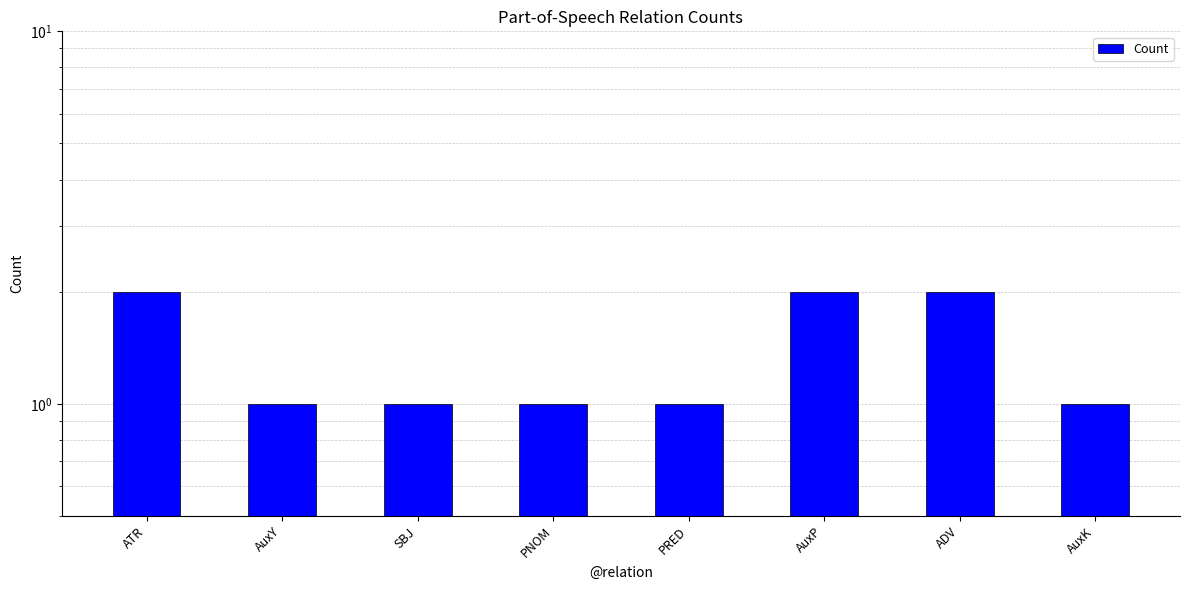

What is the sum of all values?

11